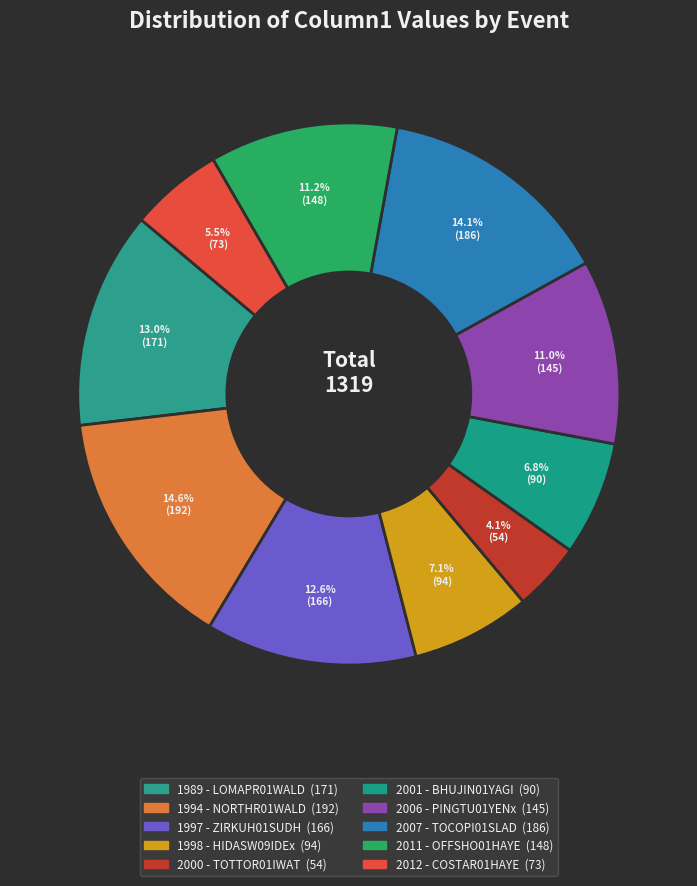

Count the number of slices in the pie.

10